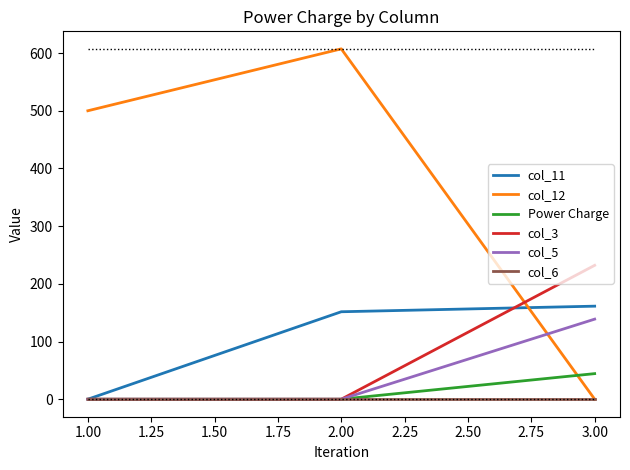

What is the total value across all series at 3.00?

576.5